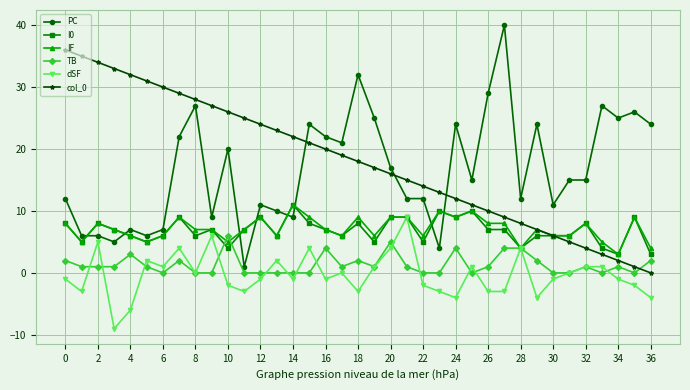

How many times do IF and PC cross each other?

8